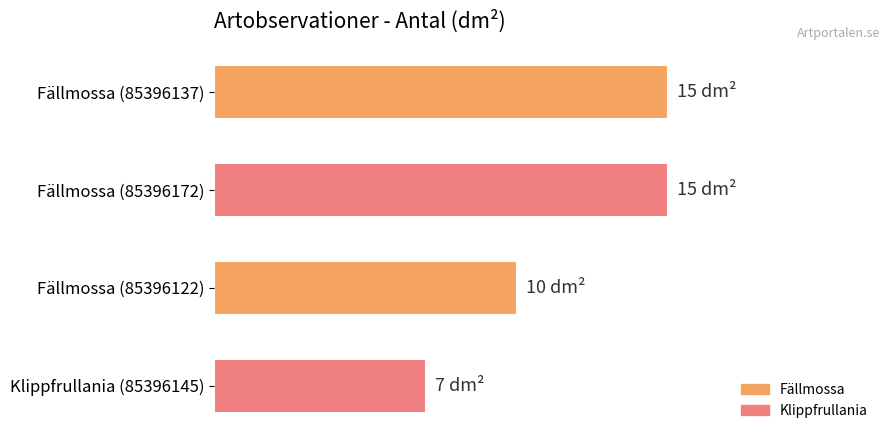

What is the difference between the maximum and minimum values?

8